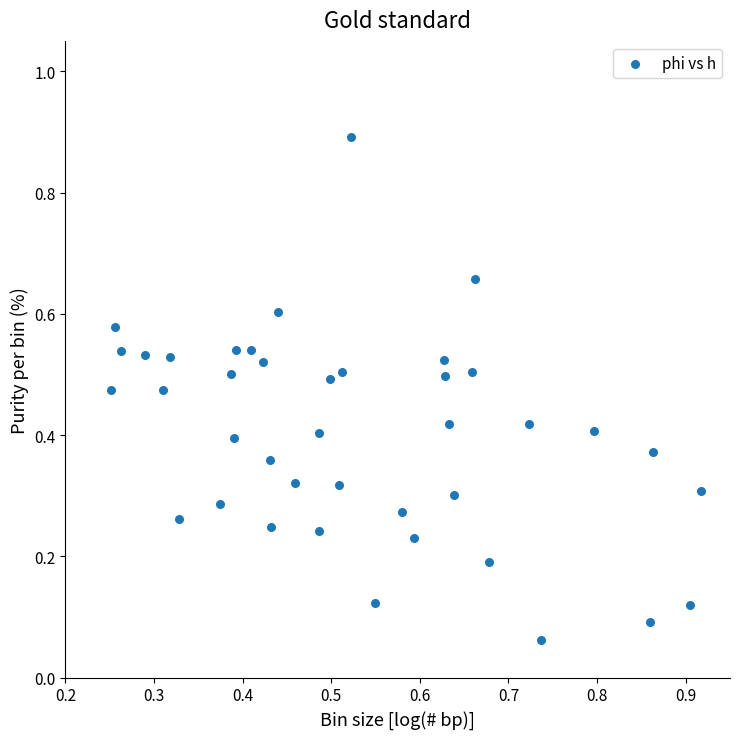

What is the range of Y values (max minus min)?

0.8